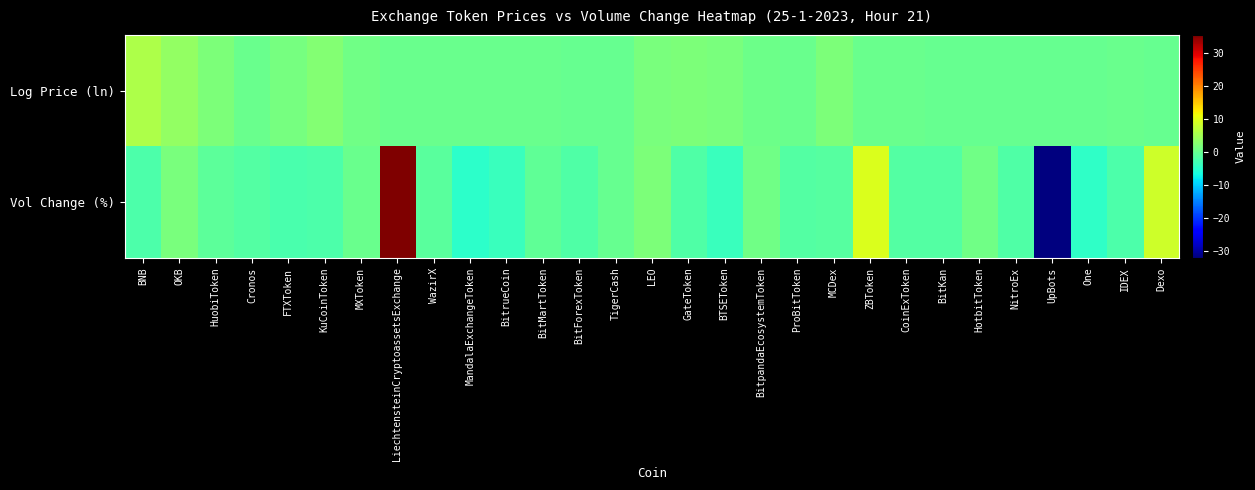

Reading left to right, list all the values displayed in this chart.

Log Price (ln): BNB=5.7	OKB=3.6	HuobiToken=1.8	Cronos=0.1	FTXToken=1.1	KuCoinToken=2.2	MXToken=0.7	LiechtensteinCryptoassetsExchange=0.1	WazirX=0.2	MandalaExchangeToken=0.1	BitrueCoin=0.0	BitMartToken=0.1	BitForexToken=0.0	TigerCash=0.0	LEO=1.5	GateToken=1.6	BTSEToken=1.3	BitpandaEcosystemToken=0.3	ProBitToken=0.1	MCDex=1.8	ZBToken=0.2	CoinExToken=0.0	BitKan=0.0	HotbitToken=0.0	NitroEx=0.0	UpBots=0.0	One=0.0	IDEX=0.0	Dexo=0.0
Vol Change (%): BNB=-2.3	OKB=1.5	HuobiToken=-1.0	Cronos=-1.8	FTXToken=-2.5	KuCoinToken=-2.2	MXToken=0.1	LiechtensteinCryptoassetsExchange=35.4	WazirX=-1.2	MandalaExchangeToken=-4.8	BitrueCoin=-3.7	BitMartToken=-0.6	BitForexToken=-1.9	TigerCash=-0.2	LEO=1.7	GateToken=-1.8	BTSEToken=-3.9	BitpandaEcosystemToken=0.7	ProBitToken=-1.6	MCDex=-1.4	ZBToken=9.3	CoinExToken=-1.7	BitKan=-1.6	HotbitToken=0.7	NitroEx=-1.9	UpBots=-32.2	One=-4.6	IDEX=-2.2	Dexo=8.3